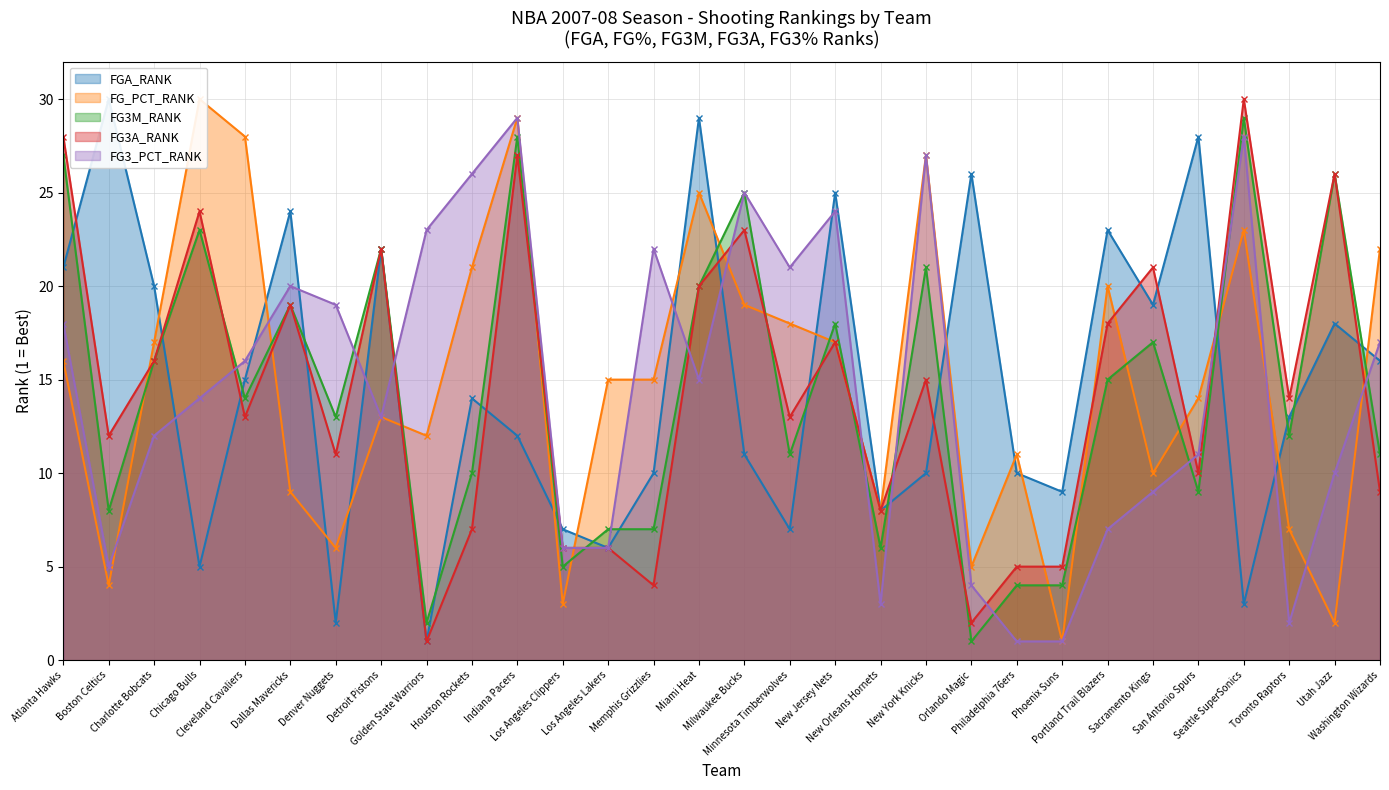

What is the minimum value shown in the chart?

1